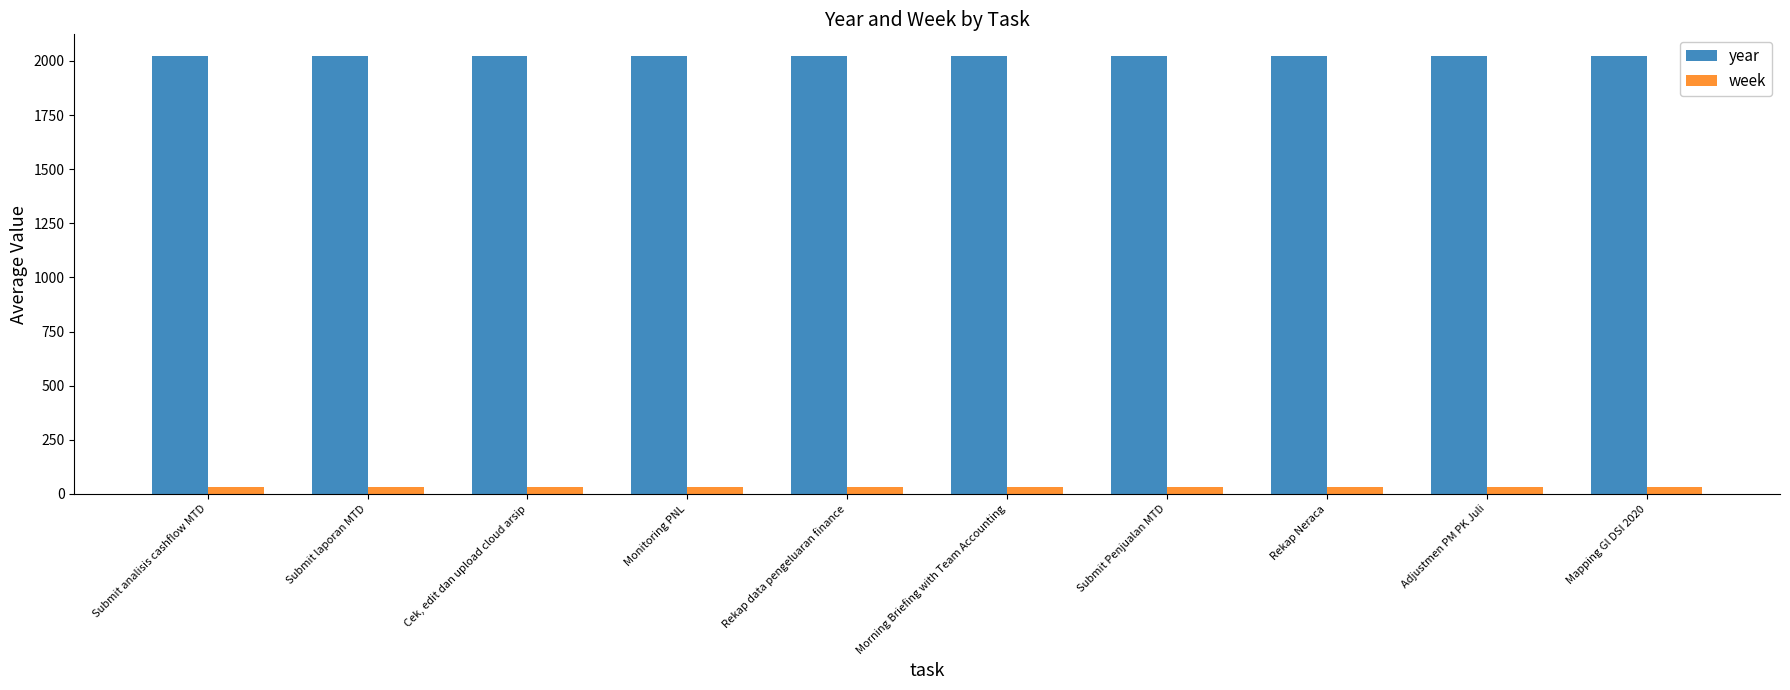

Which series has the largest total across all categories?

year